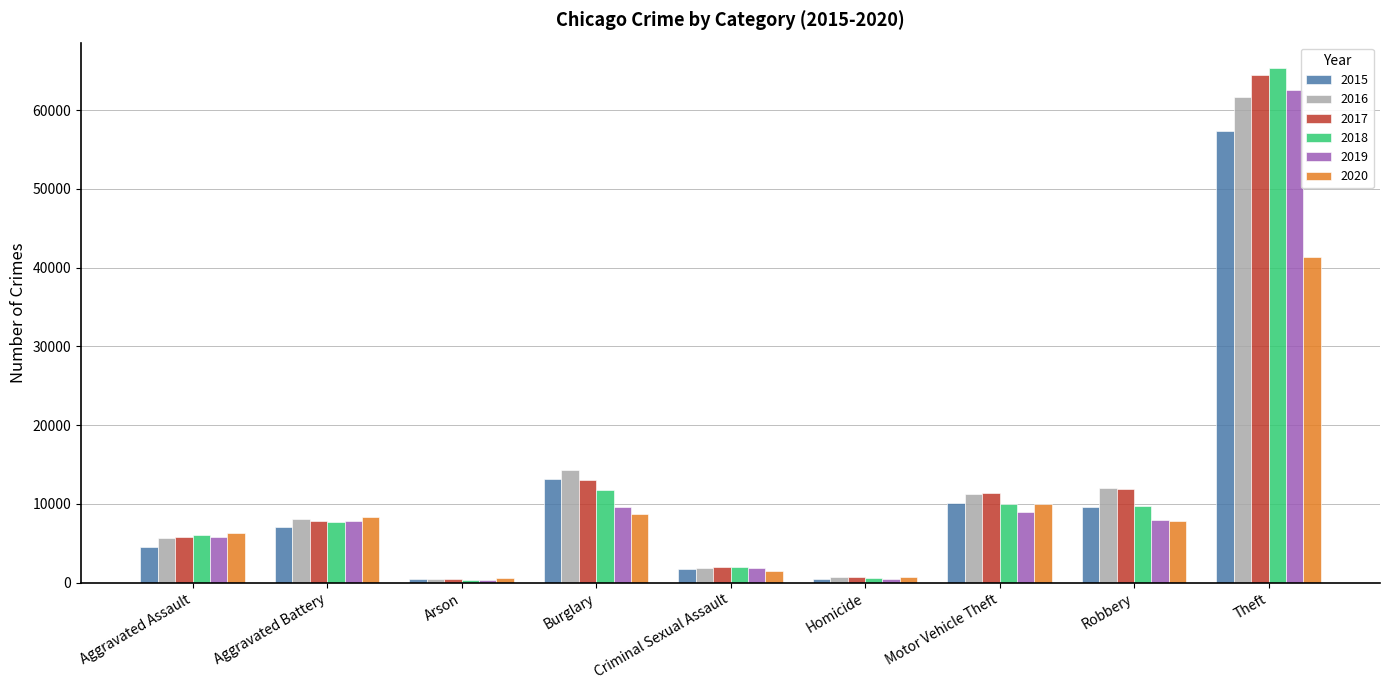

What is the total value across all series at Burglary?

70617